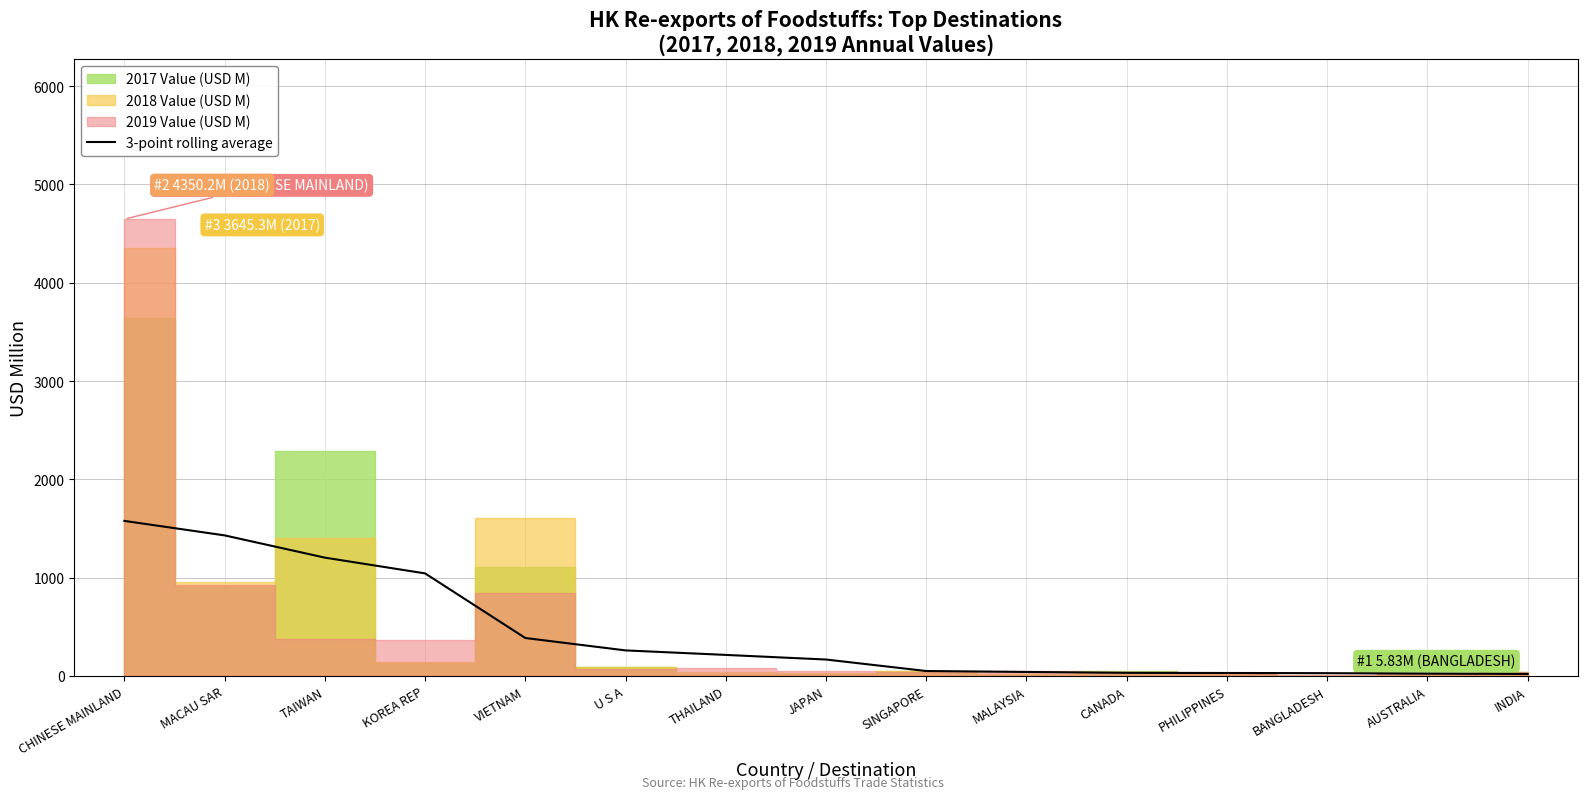

The value at BANGLADESH is 40.2. True or false?

False